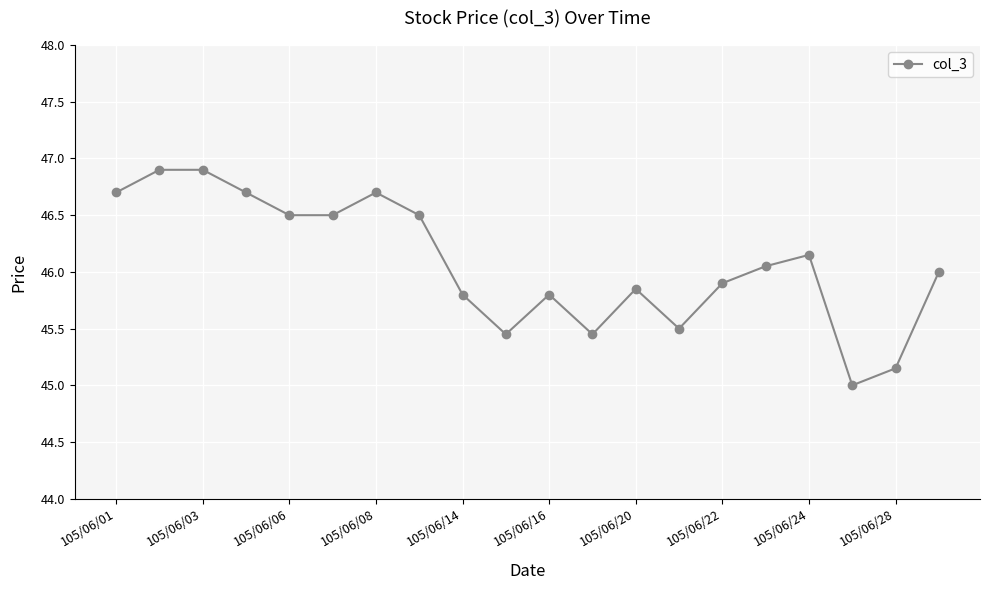

What is the difference between the maximum and minimum values?

1.9